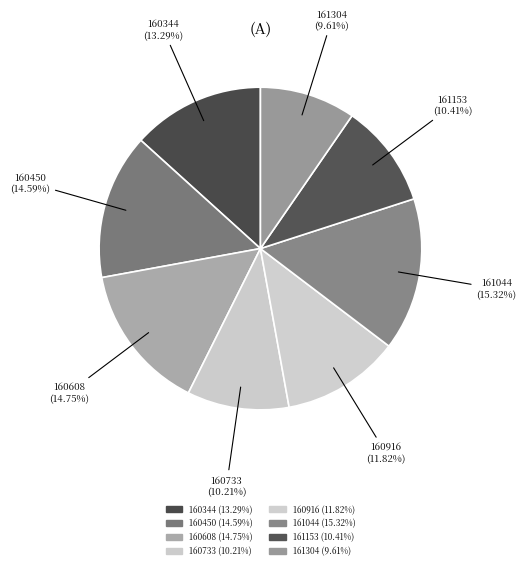

How many segments does this pie chart have?

8